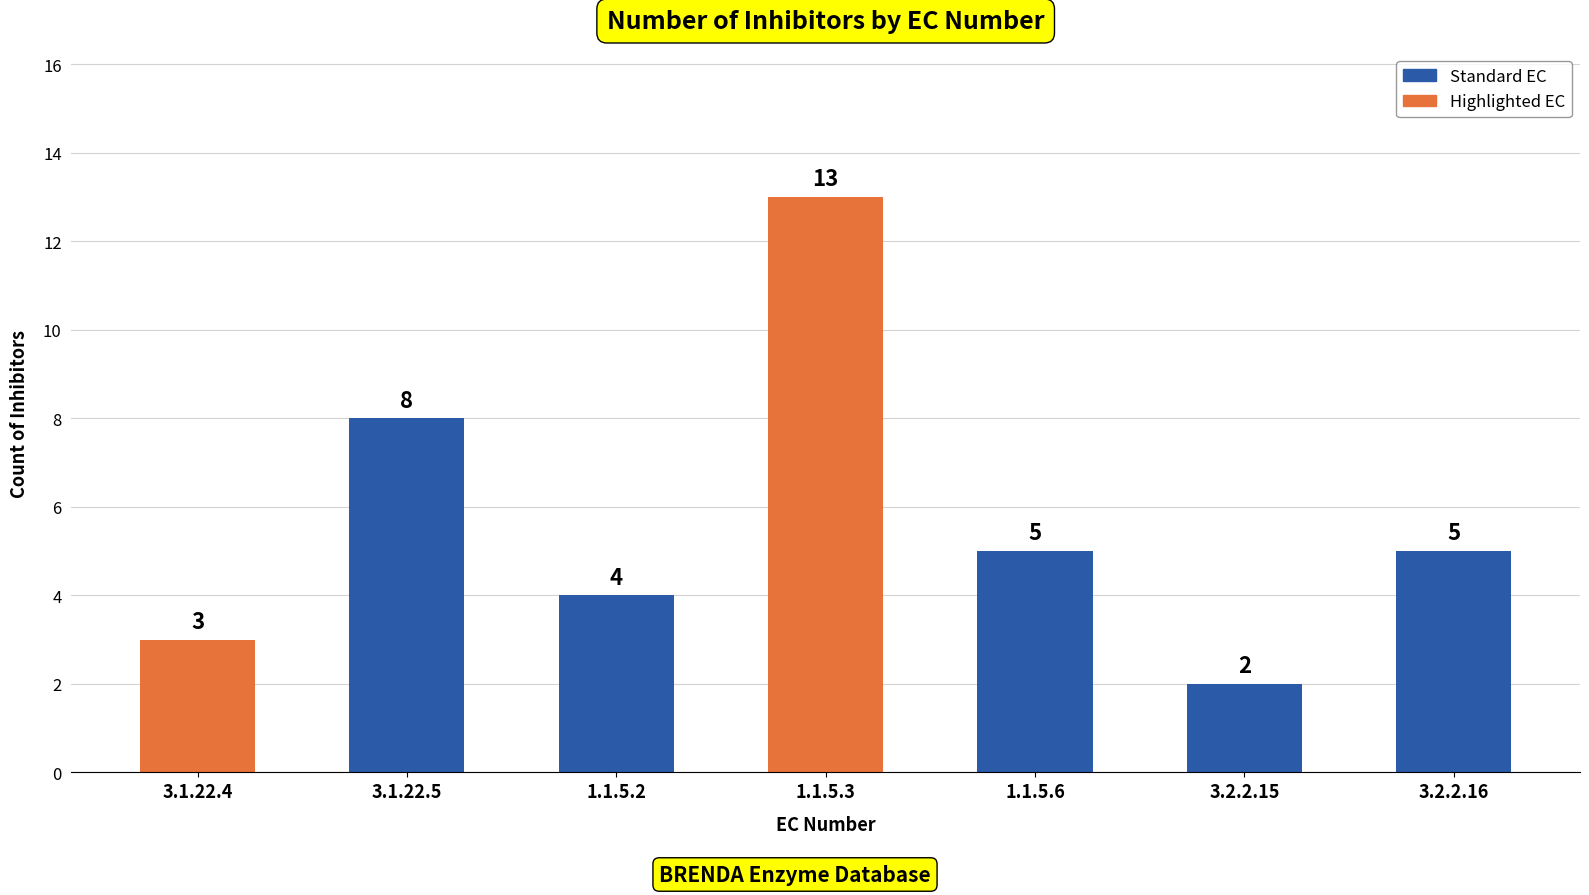

Where is the data nearest to the value 7?

3.1.22.5